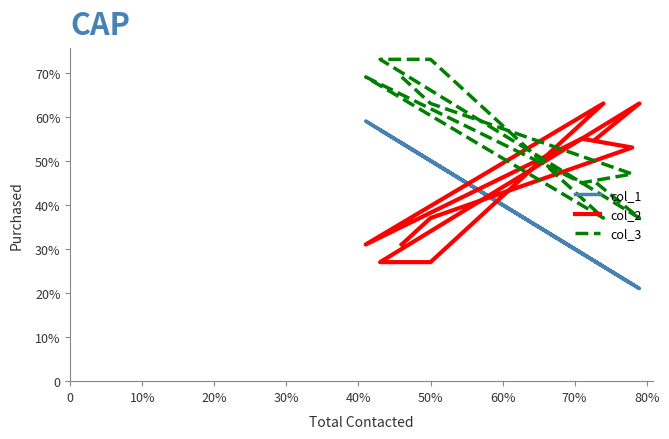

Is the value of col_2 at 50% greater than the value of col_3 at 80%?

No